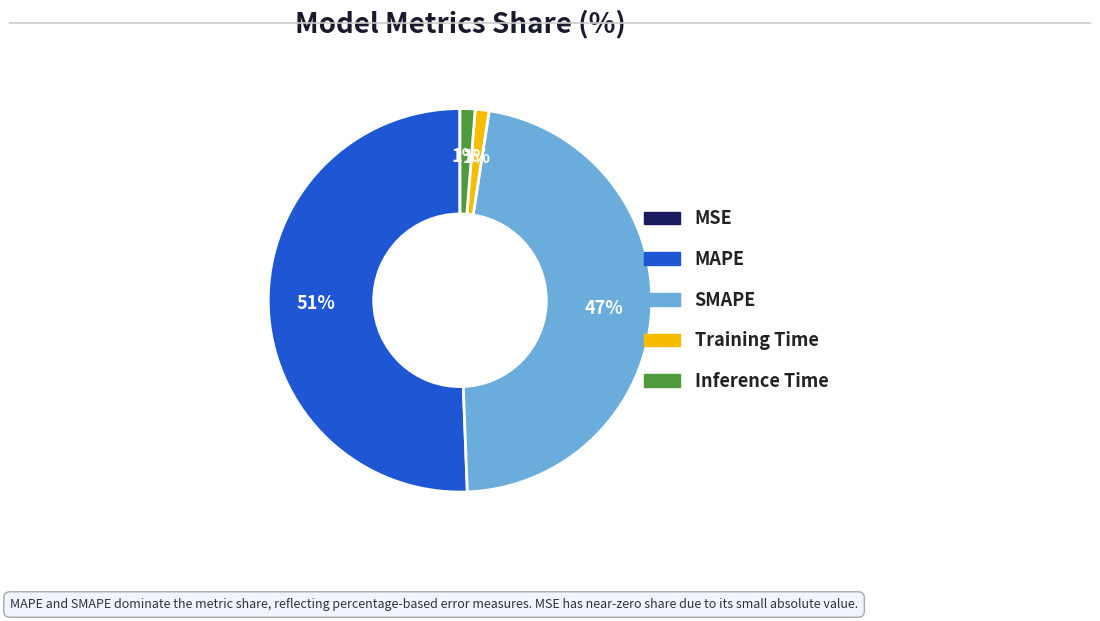

To the nearest percent, what portion does MAPE represent?

51%